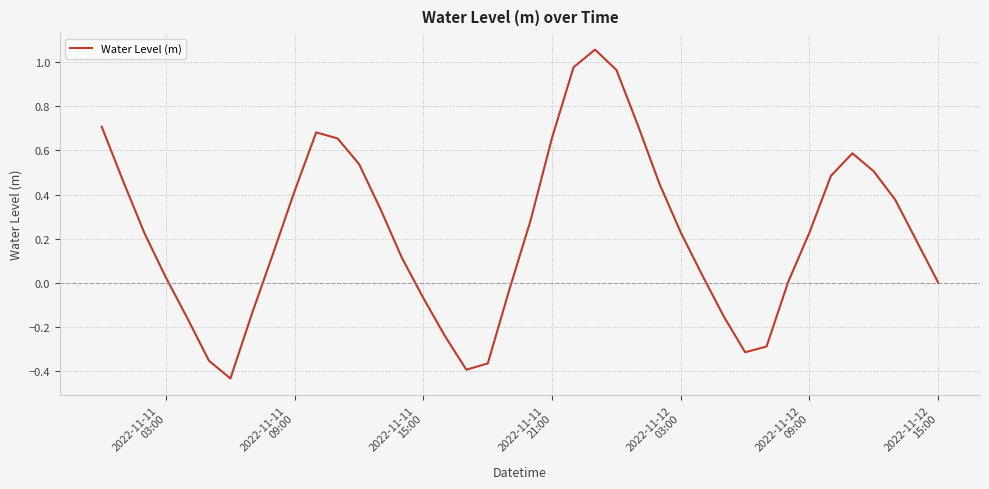

What is the difference between the maximum and minimum values?

1.5